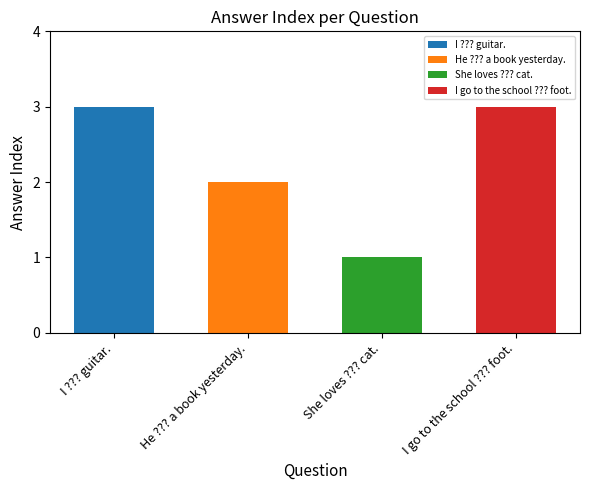

Between I ??? guitar. and She loves ??? cat., which is larger?

I ??? guitar.